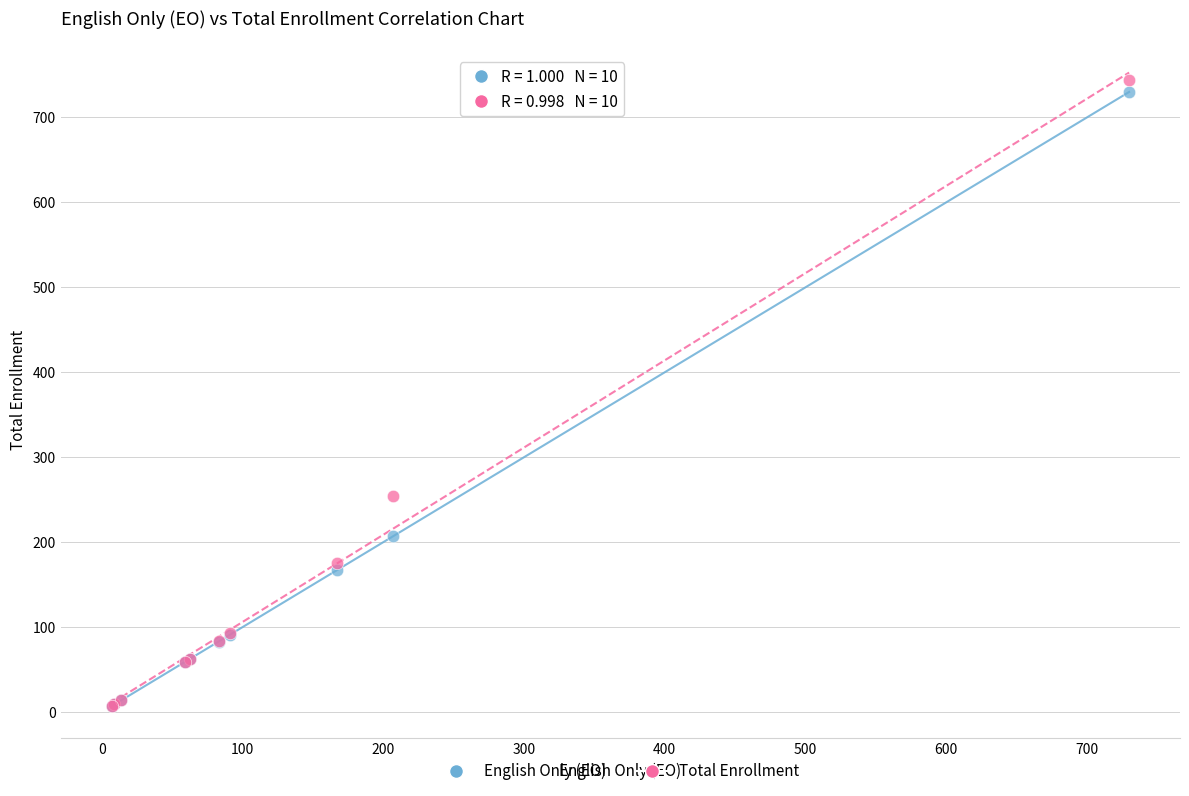

Which series has the largest Y range (max minus min)?

Total Enrollment